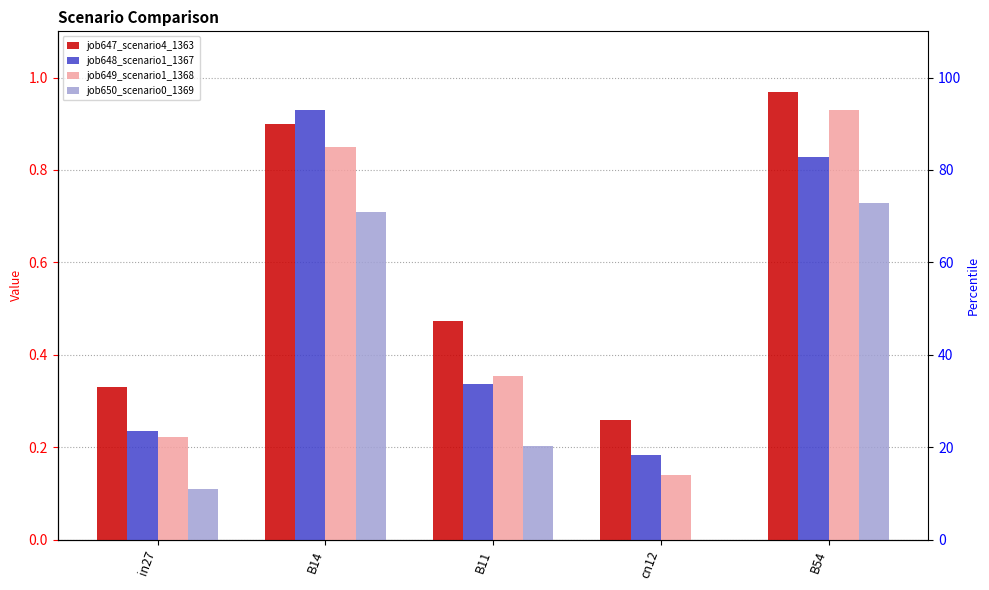

What is the difference between the second highest and minimum values in the job647_scenario4_1363 series?

0.6